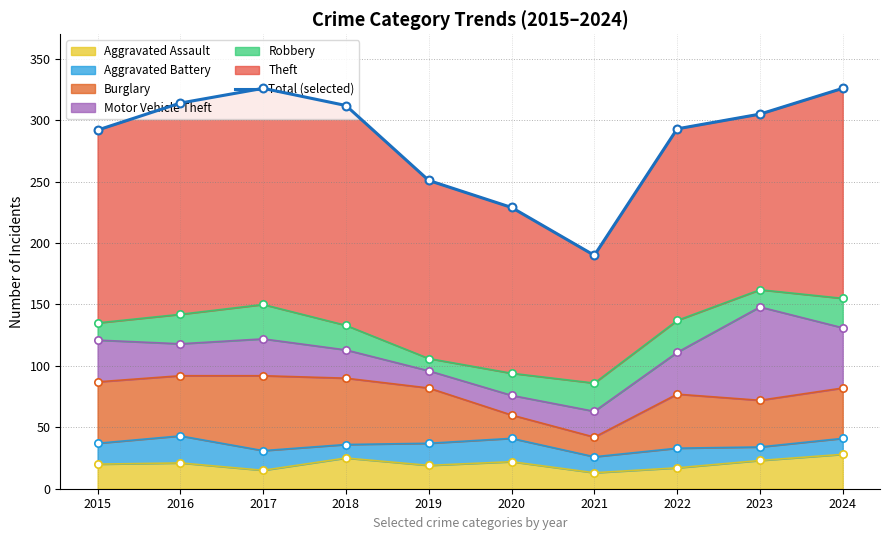

What is the change in value from 2019 to 2022?

+42